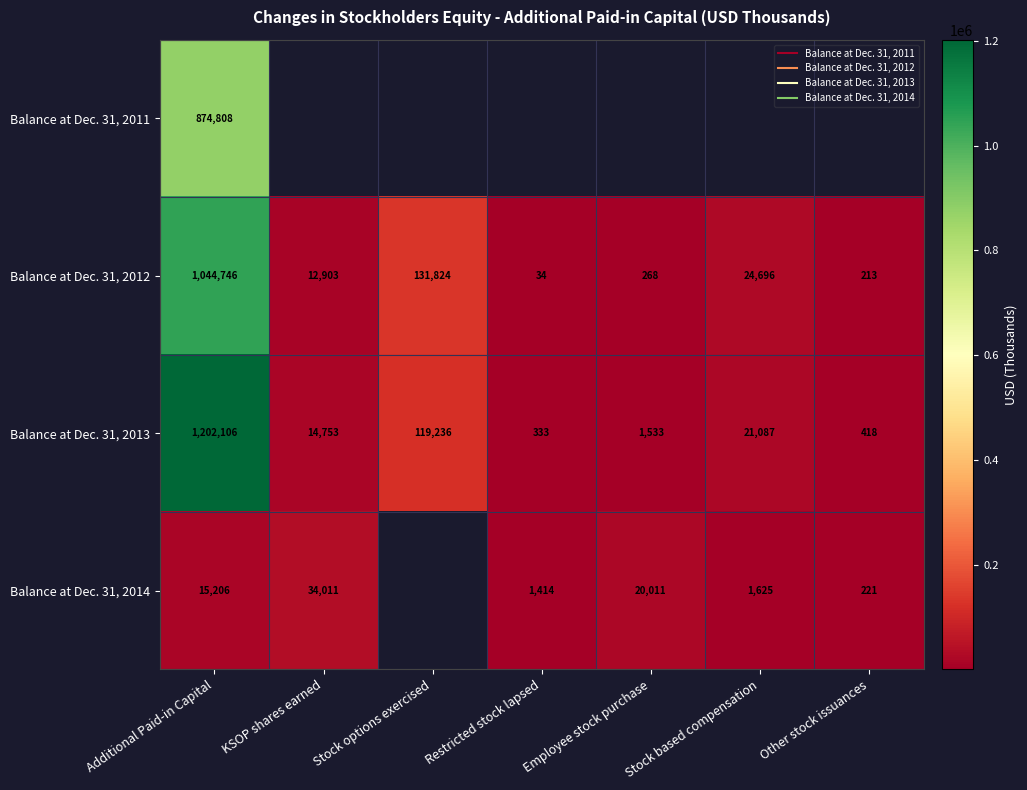

Which series changed the most between Employee stock purchase and Other stock issuances?

Balance at Dec. 31, 2014